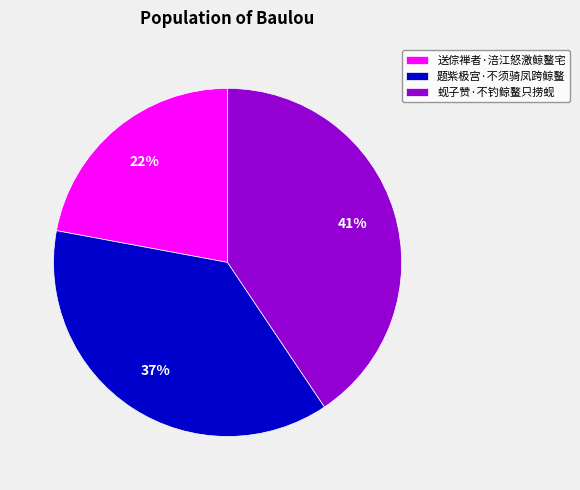

Which slice is the largest?

蚬子赞·不钓鲸鳌只捞蚬